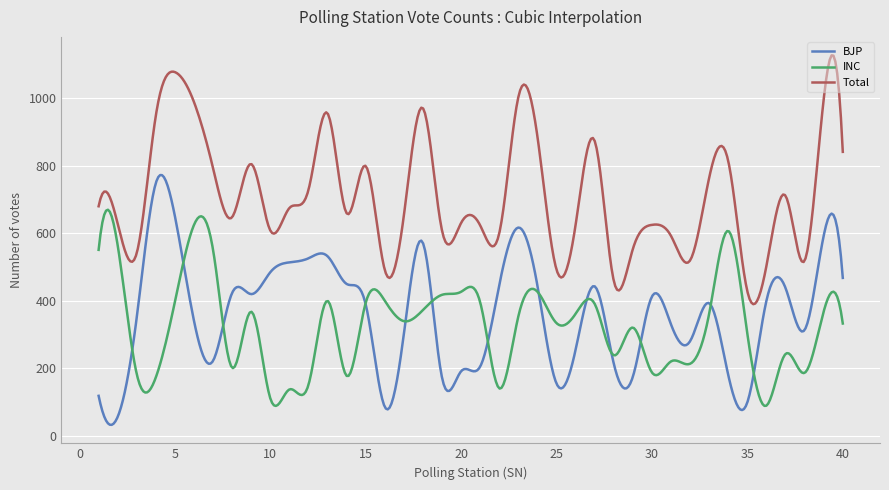

Which series has the largest total across all categories?

Total